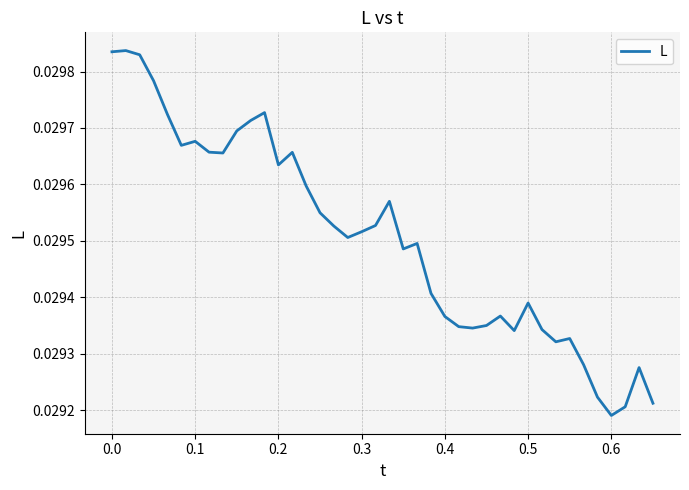

At which category does the chart reach its minimum across all series?

0.6